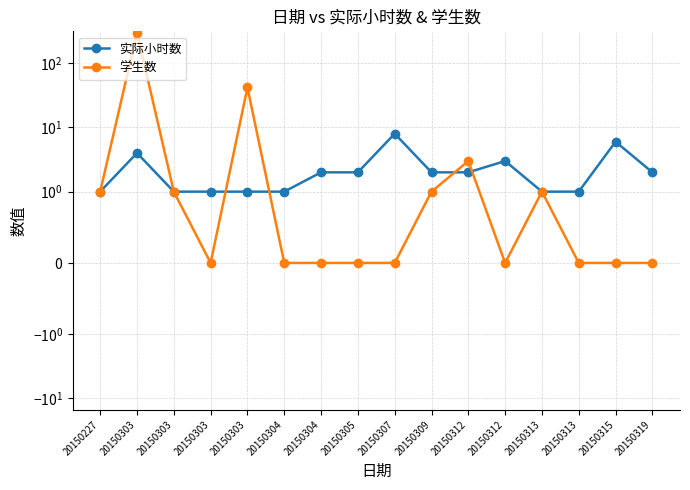

Is it true that 实际小时数 equals 1 at 20150303?

False